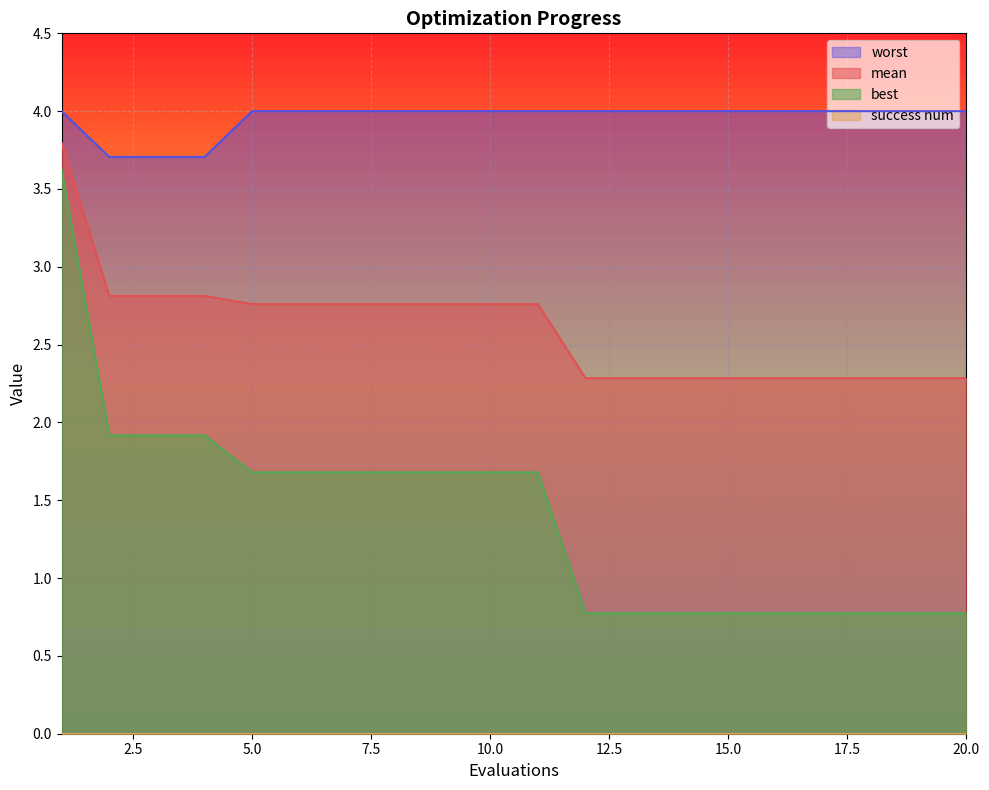

Which category has the lowest value in the mean series?

12